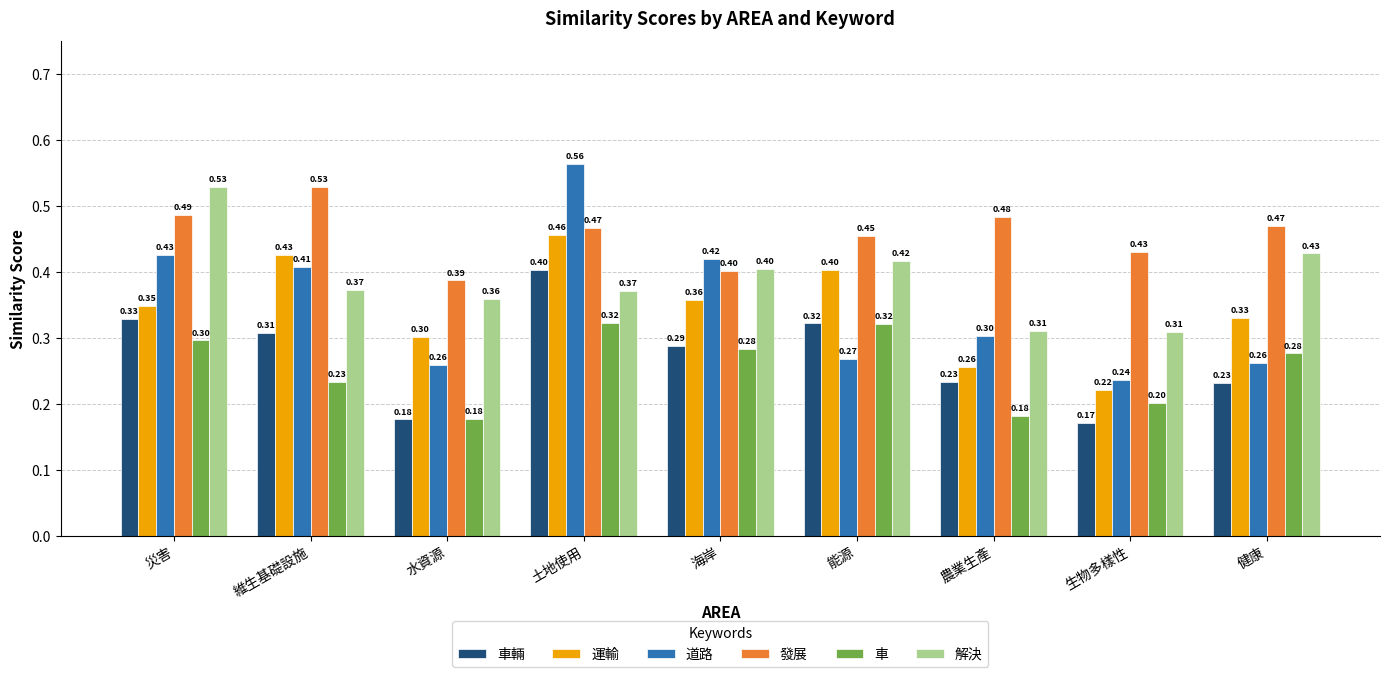

At how many categories does at least one series exceed 0?

9